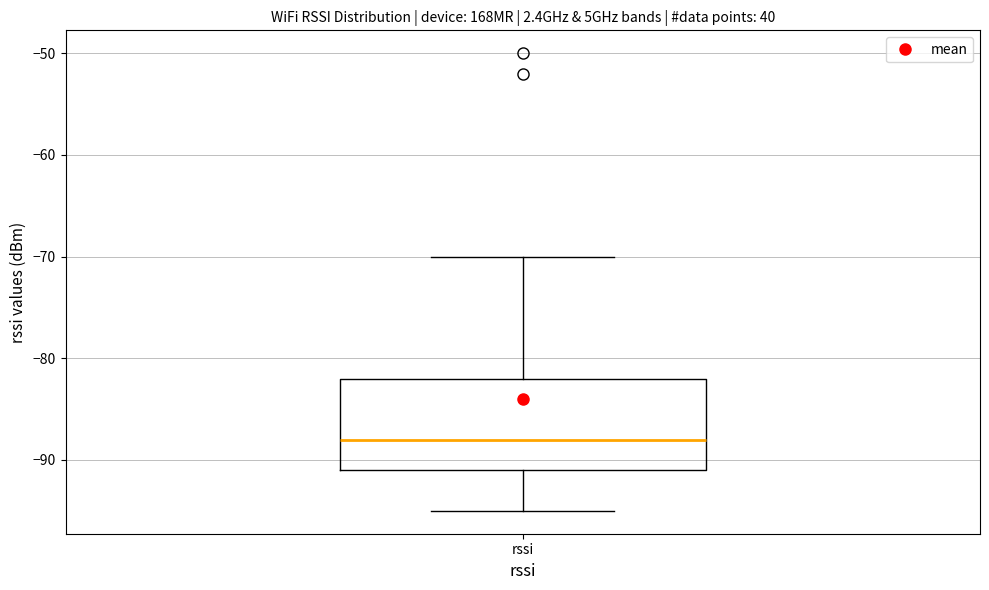

Transcribe this box plot: give where the median line is, the range the box spans, and where the two whiskers end, as read against the y-axis. The values are not printed on the chart, so give them approximately, as read against the axis.

median -88, box -91 to -82, whiskers -95 to -70